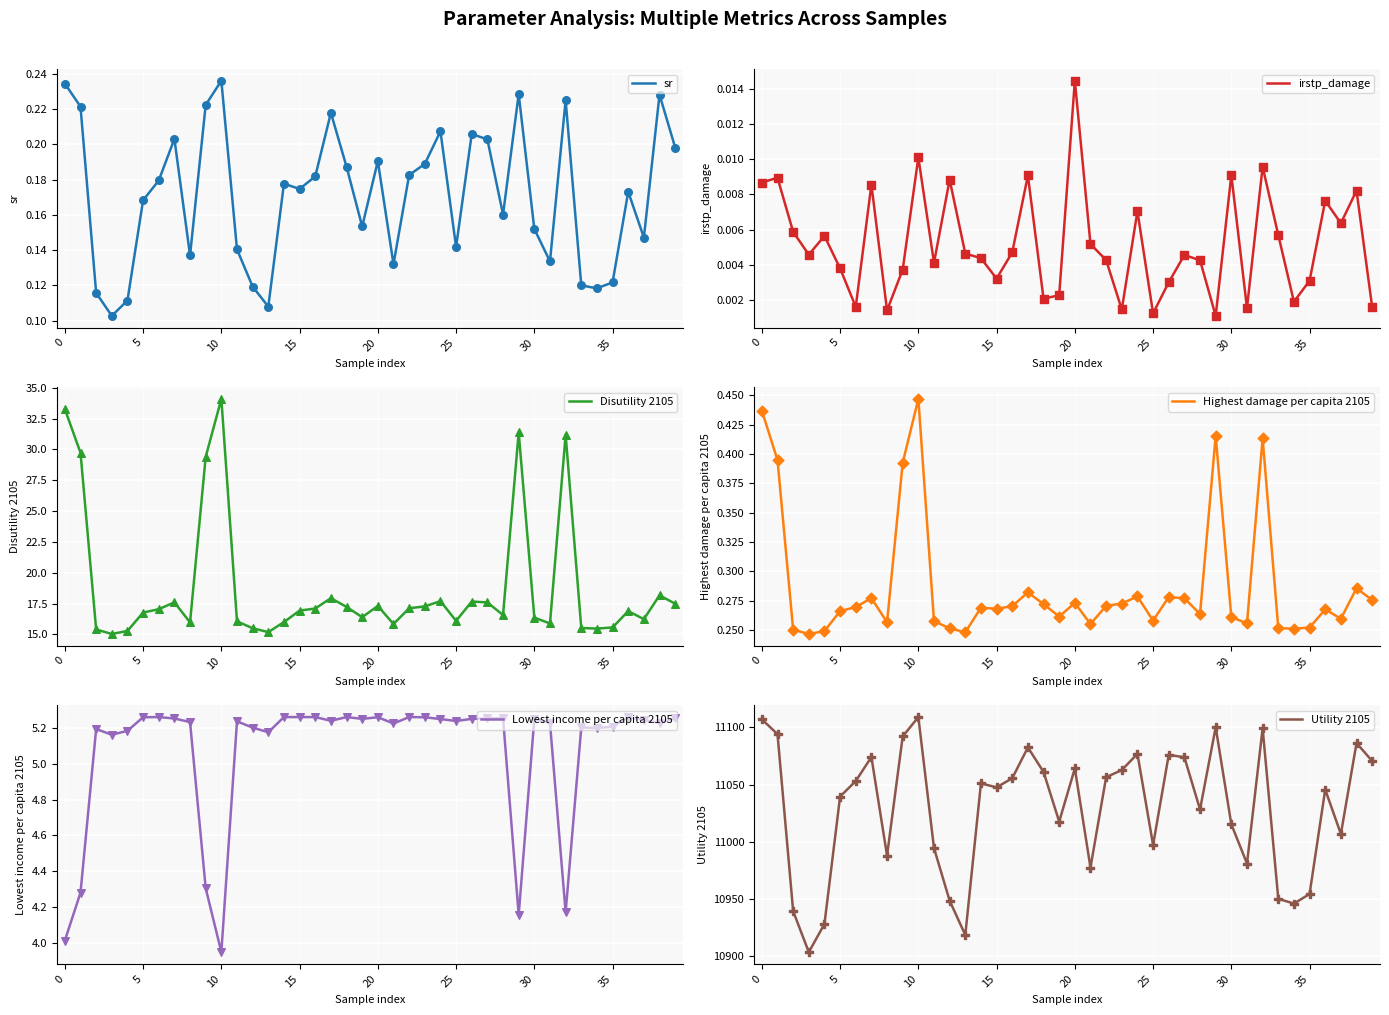

What are all the series names shown in the legend?

sr, irstp_damage, Disutility 2105, Highest damage per capita 2105, Lowest income per capita 2105, Utility 2105